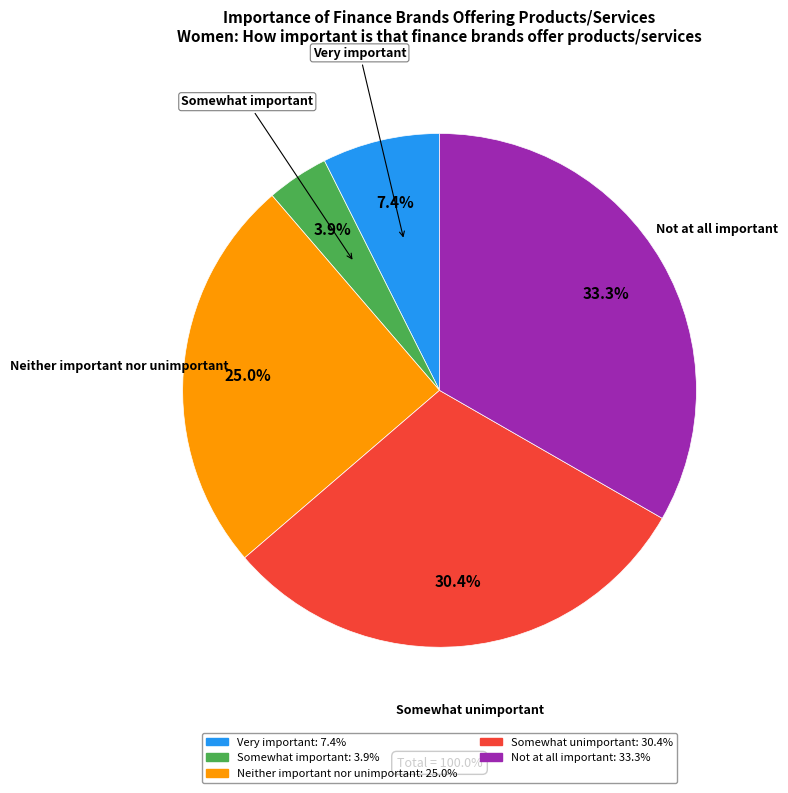

To the nearest percent, what is the difference between the largest and smallest slice percentages?

29%